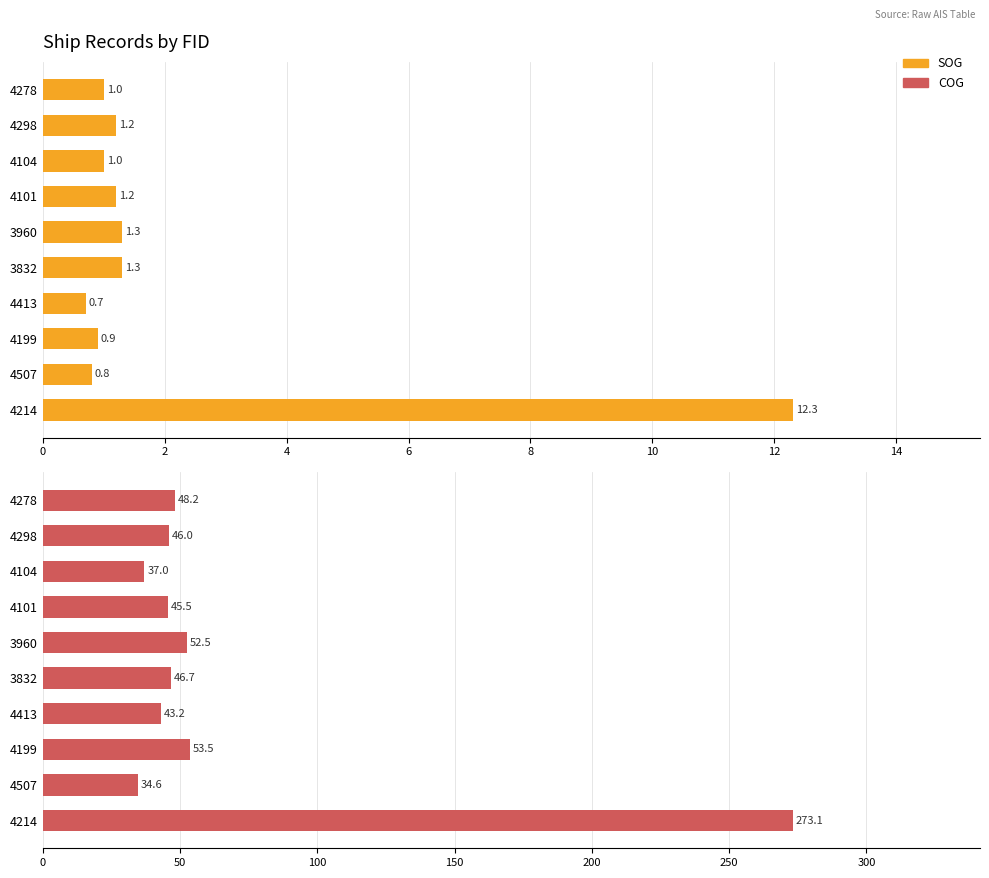

What is the minimum value shown in the chart?

0.7